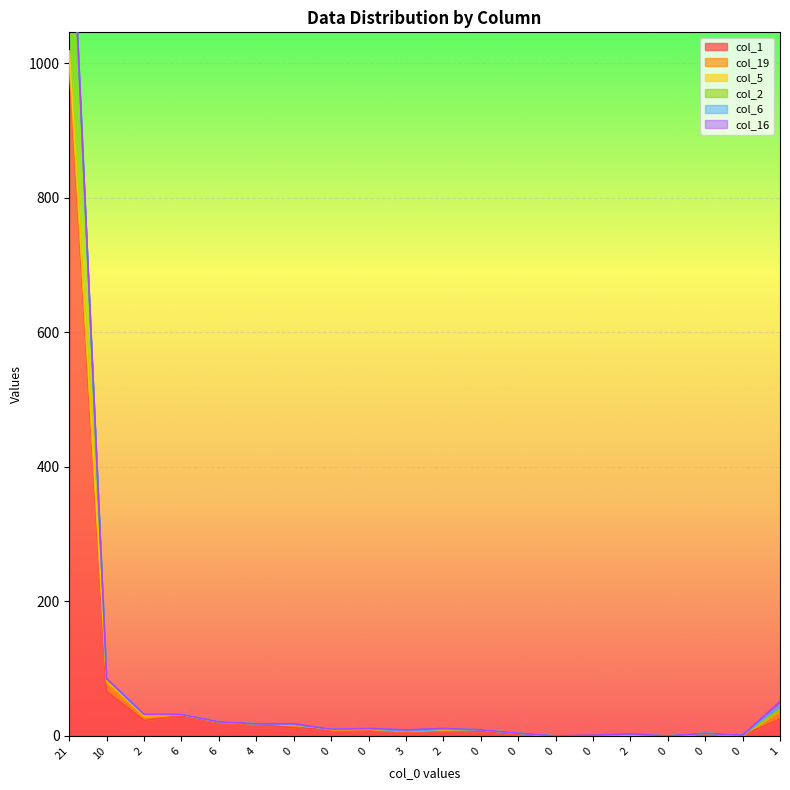

How many values in the col_19 series exceed 1?

8